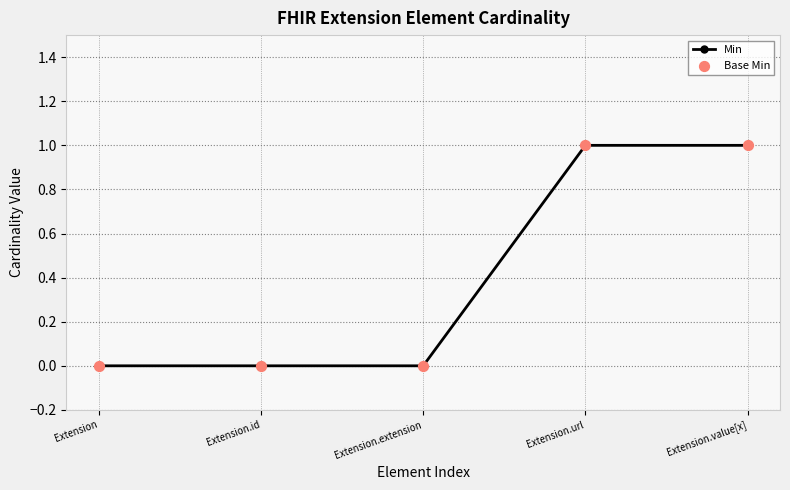

What is the label of the 4th point from the left?

Extension.url